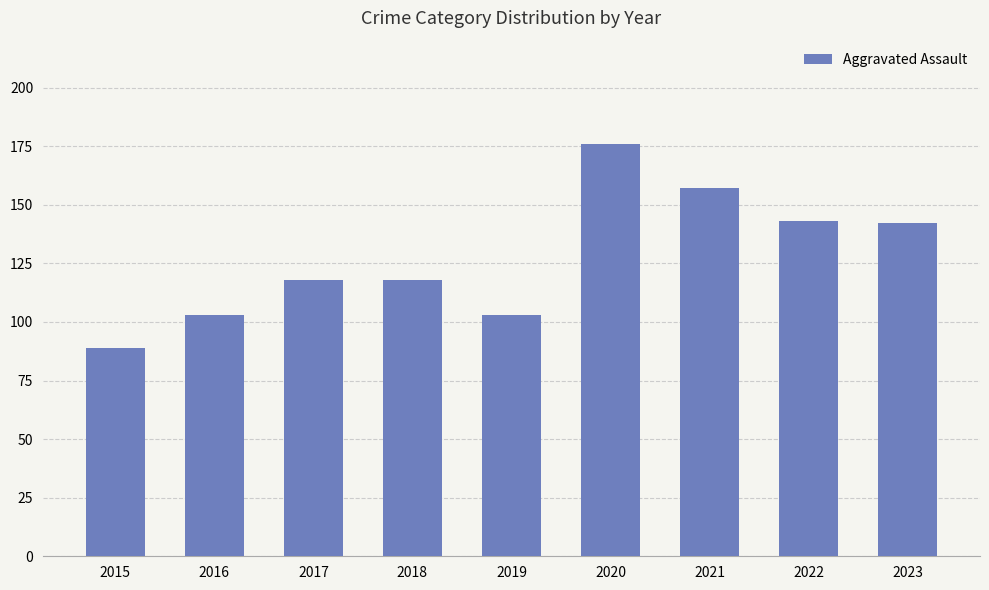

Count the number of categories in the chart.

9